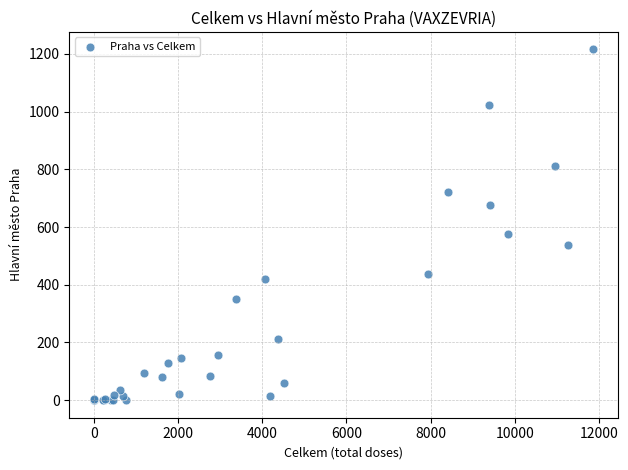

What Y value in the scatter plot is closest to 608?

575